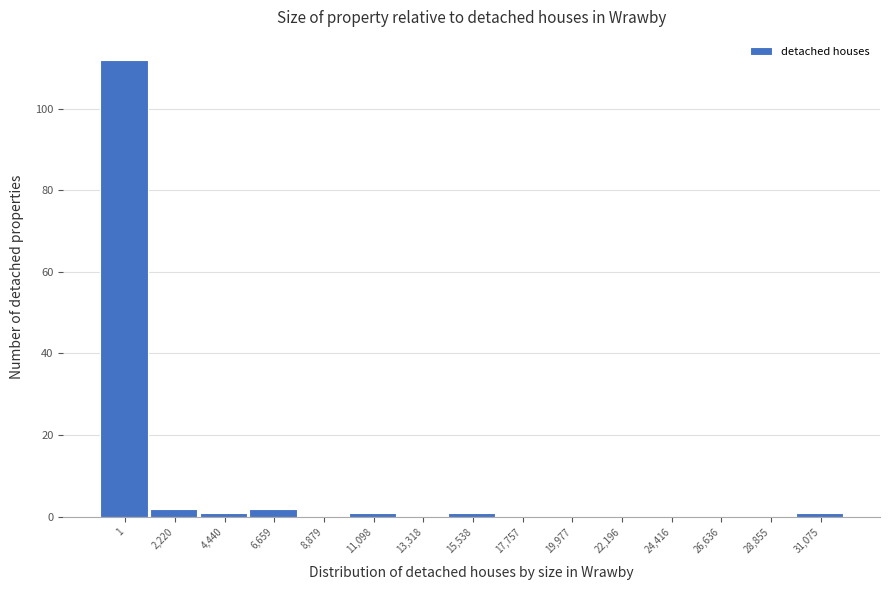

Reading left to right, list all the values displayed in this chart.

1=112	2,220=2	4,440=1	6,659=2	8,879=0	11,098=1	13,318=0	15,538=1	17,757=0	19,977=0	22,196=0	24,416=0	26,636=0	28,855=0	31,075=1